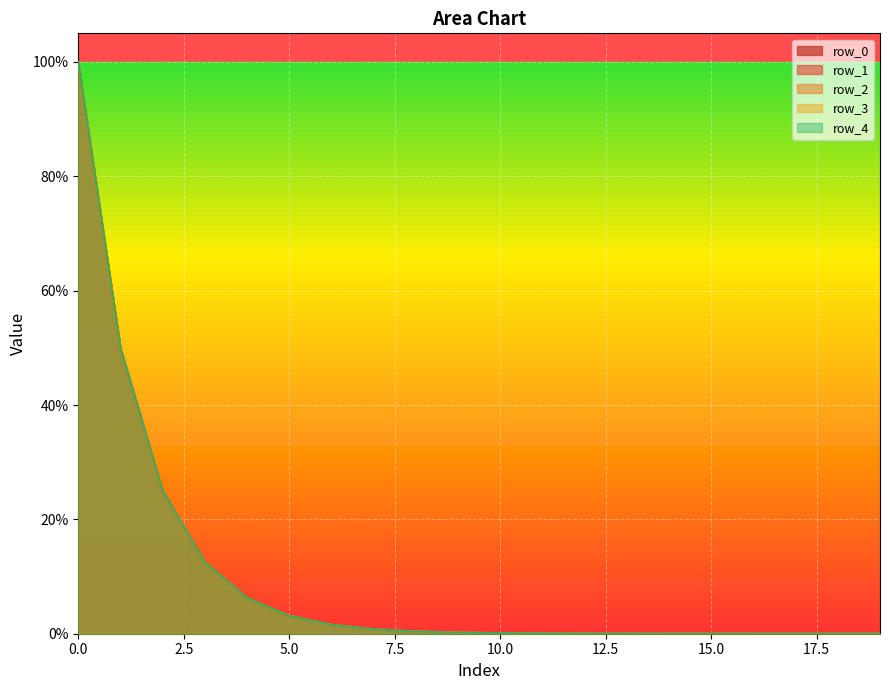

True or false: row_2 and row_1 cross at least once.

False